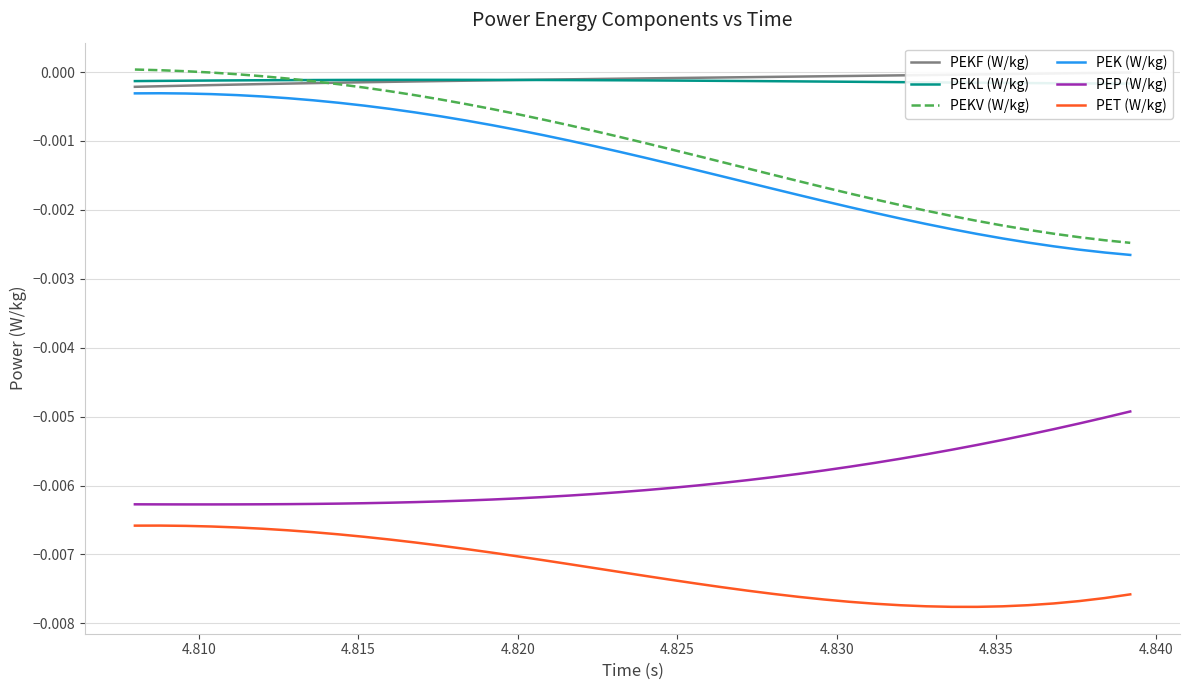

True or false: PEP (W/kg) and PEK (W/kg) intersect in this chart.

False